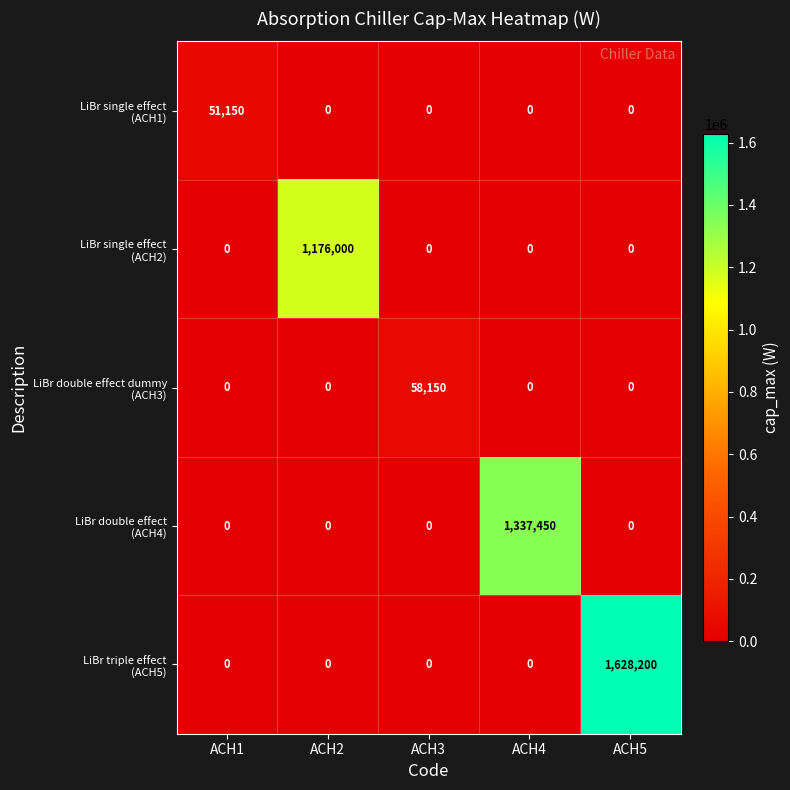

What is the spread (max minus min) of values at ACH5?

1628200